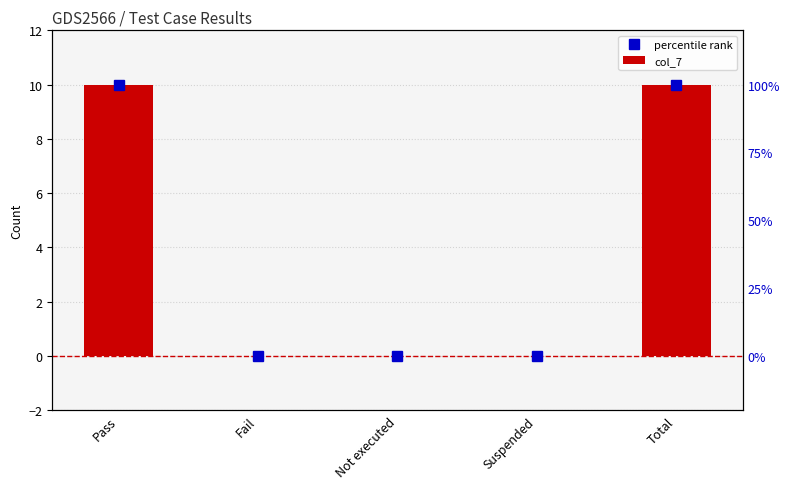

At which category does the chart reach its minimum across all series?

Fail